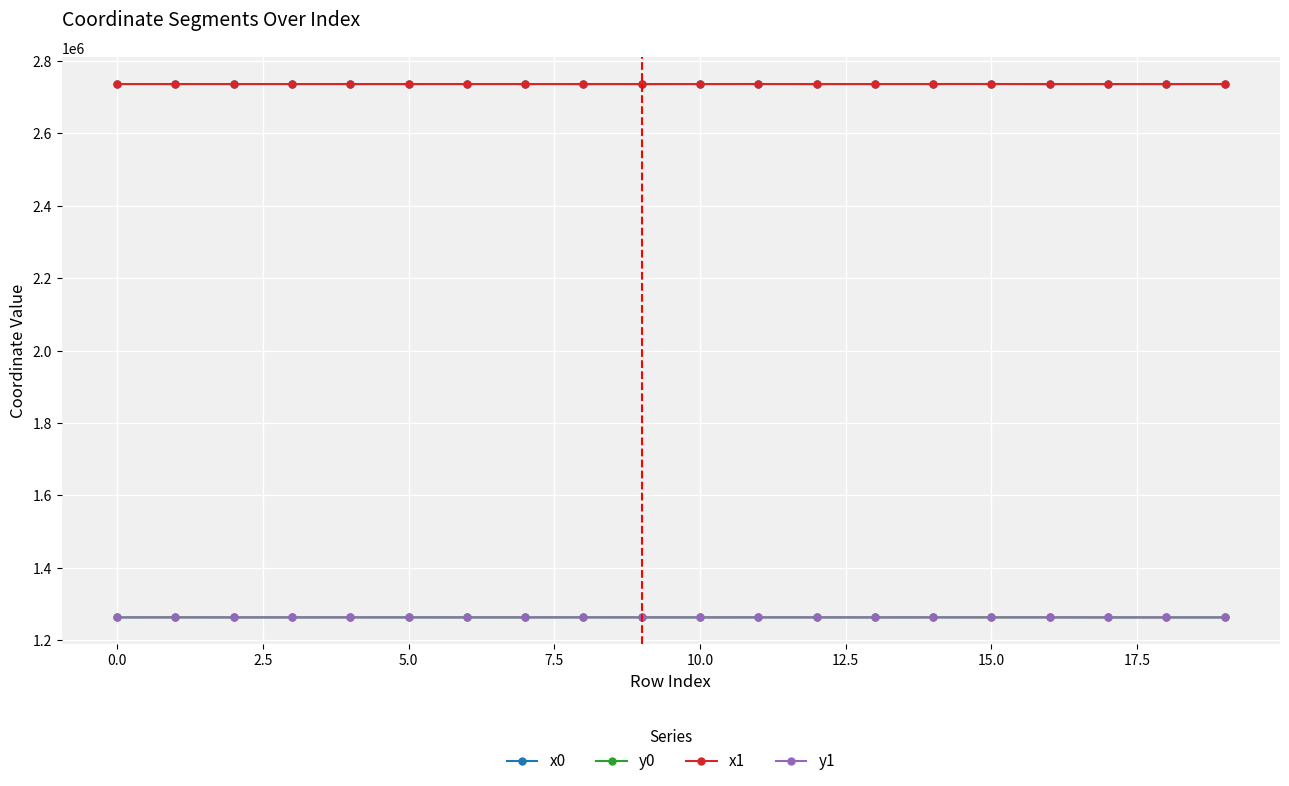

True or false: y0 has more than 0 interior local peaks.

True